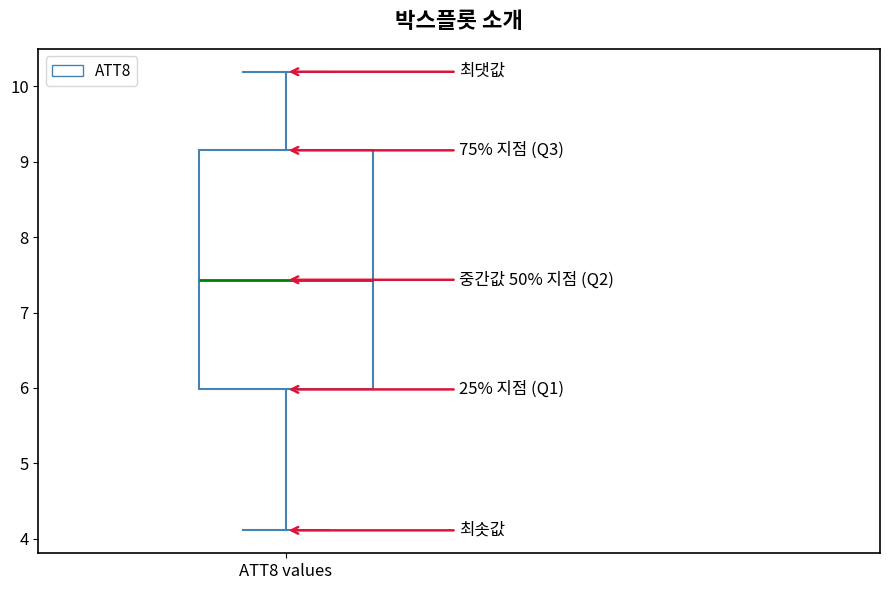

Where does the upper whisker of the box for ATT8 values end on the y-axis? The values are not printed on the chart, so give them approximately, as read against the axis.

10.2